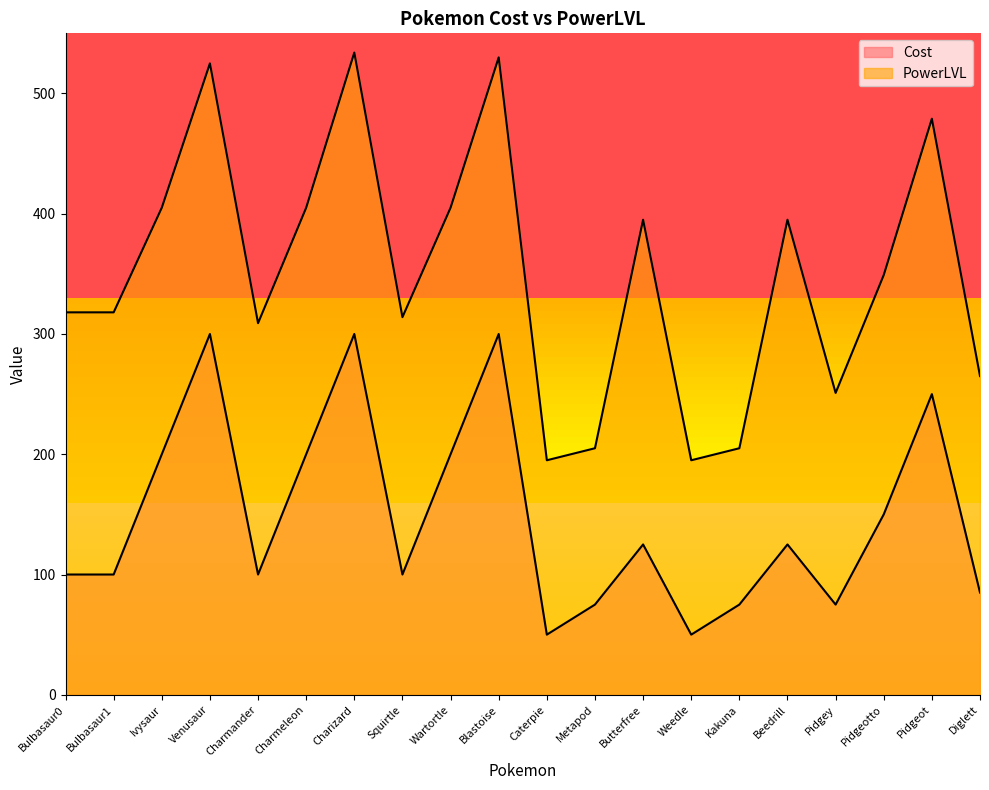

Is it true that Cost equals 26 at Caterpie?

False